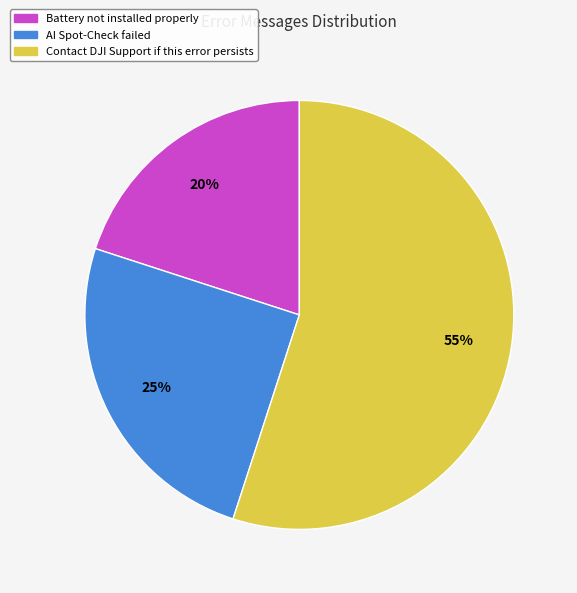

To the nearest percent, what portion does Battery not installed properly represent?

20%